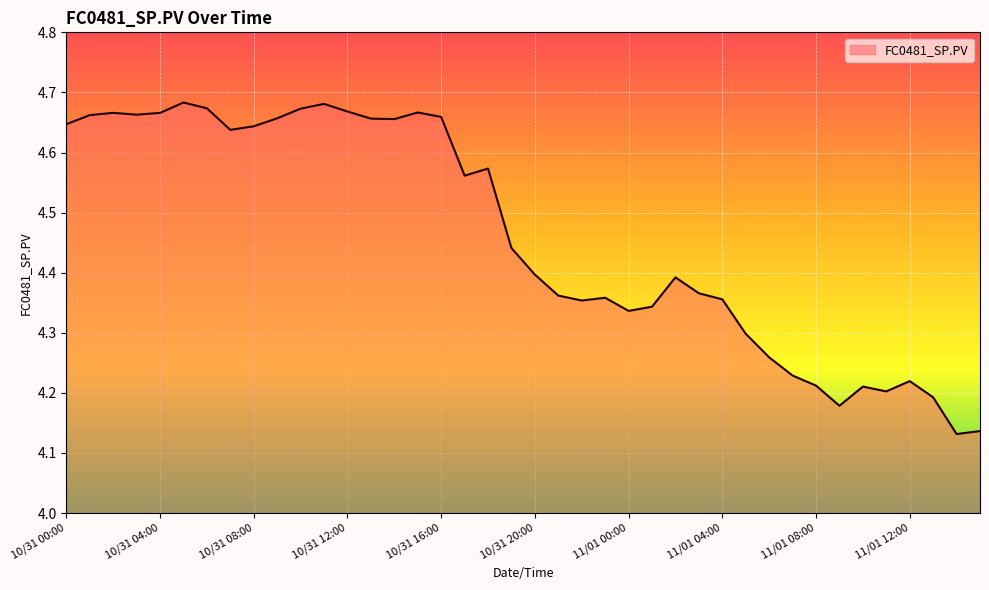

What is the difference between the maximum and minimum values?

0.6